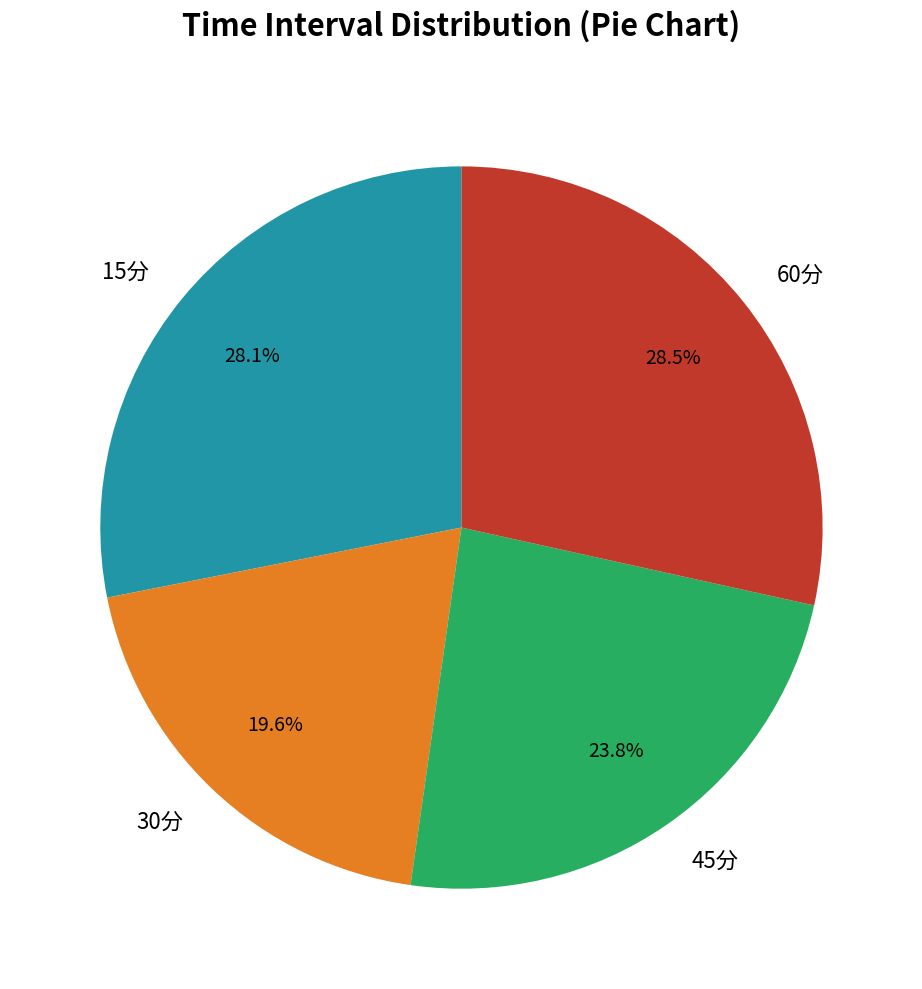

Between 60分 and 45分, which is larger?

60分